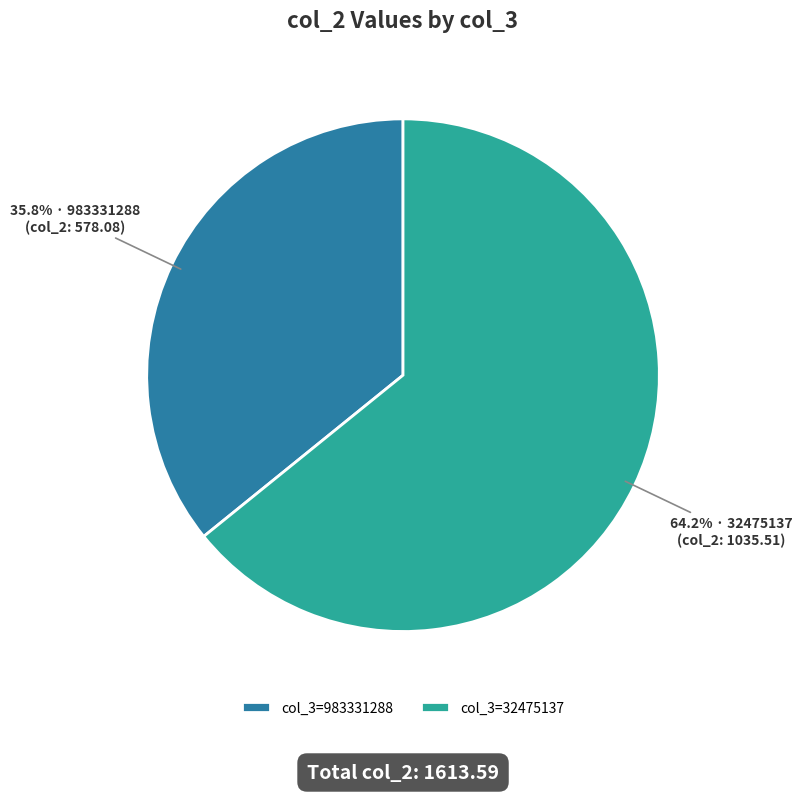

Rank the categories by value from highest to lowest.

col_3=32475137, col_3=983331288